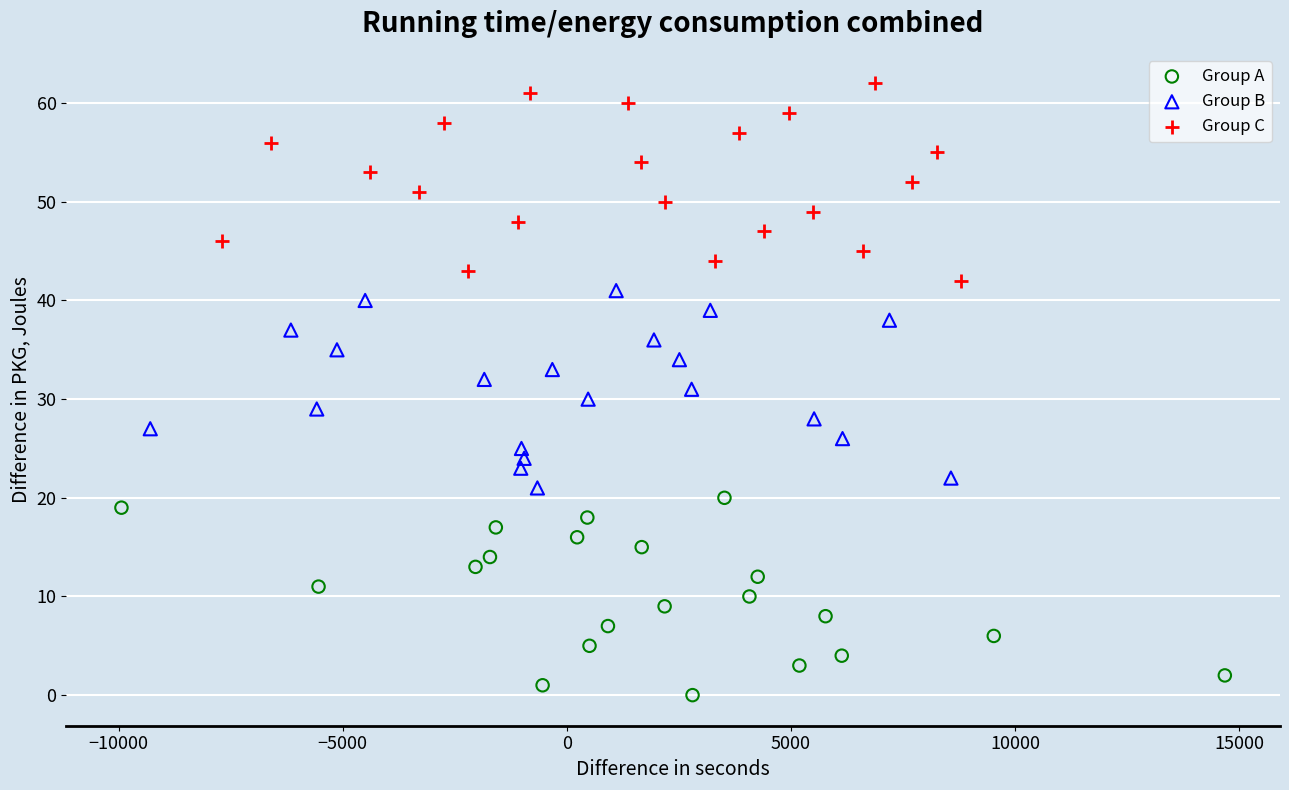

What are all the series names shown in the legend?

Group A, Group B, Group C